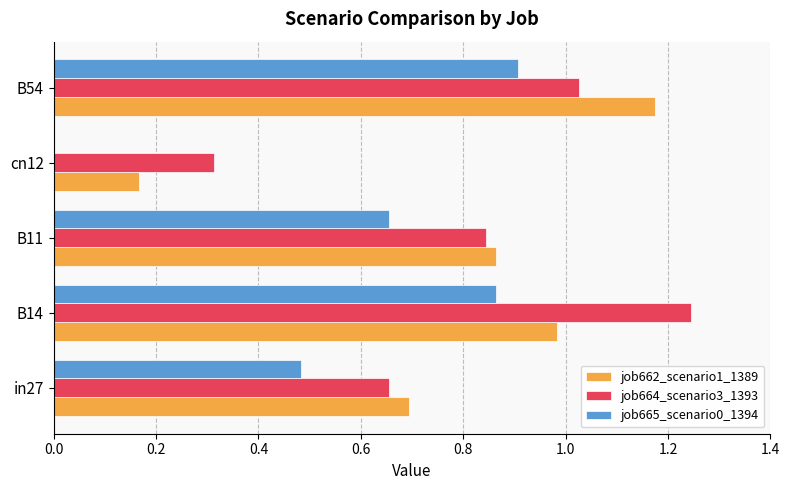

Where is job664_scenario3_1393 nearest to the value 0?

cn12